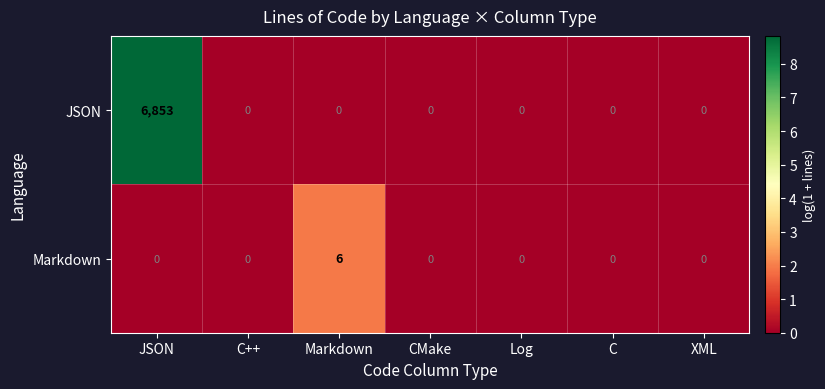

How many values in the Markdown series exceed 0?

1